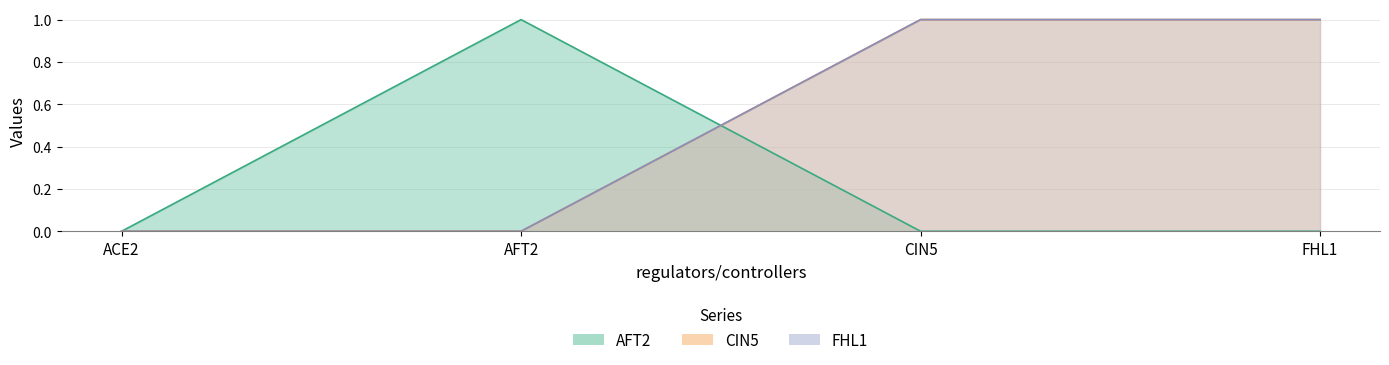

At which label does FHL1 reach its peak?

CIN5